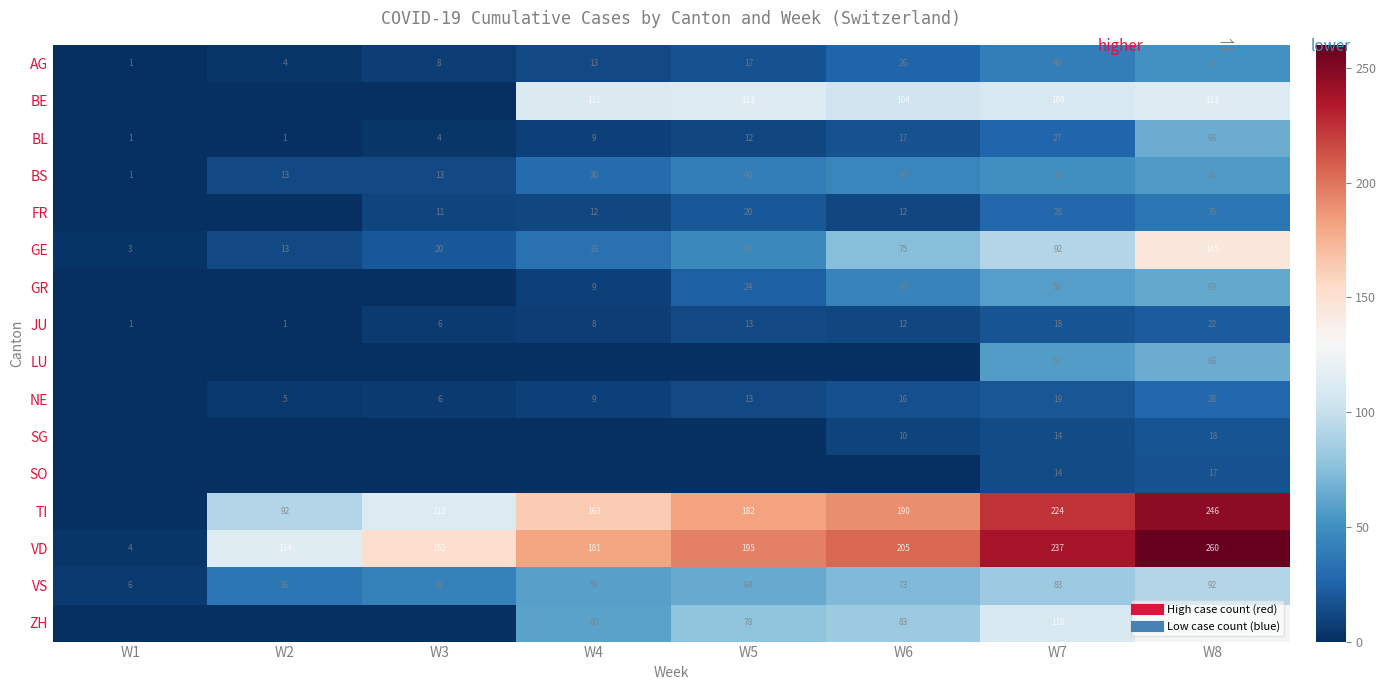

At how many categories does at least one series exceed 224?

2